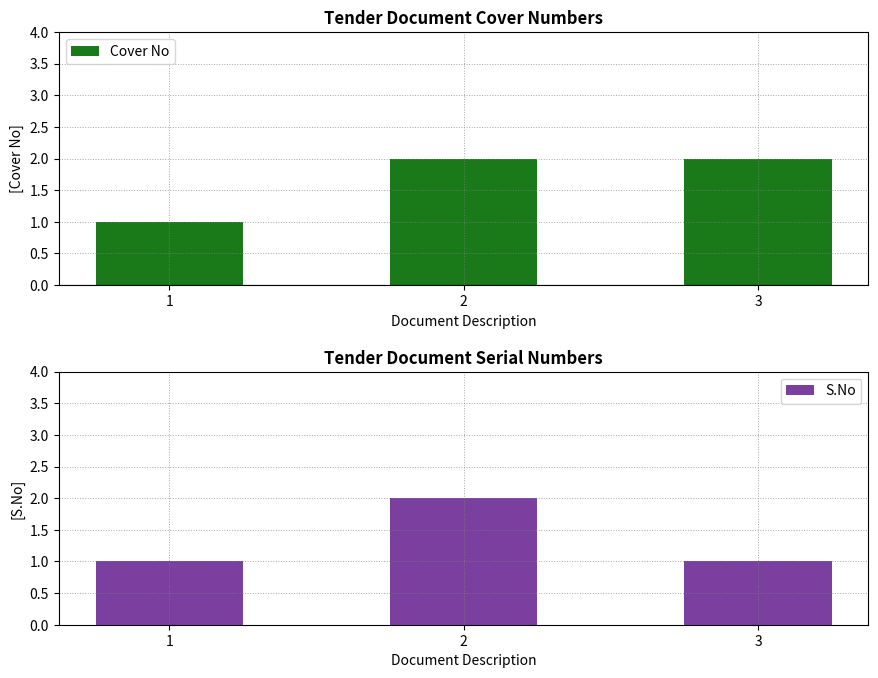

What are all the series names shown in the legend?

Cover No, S.No